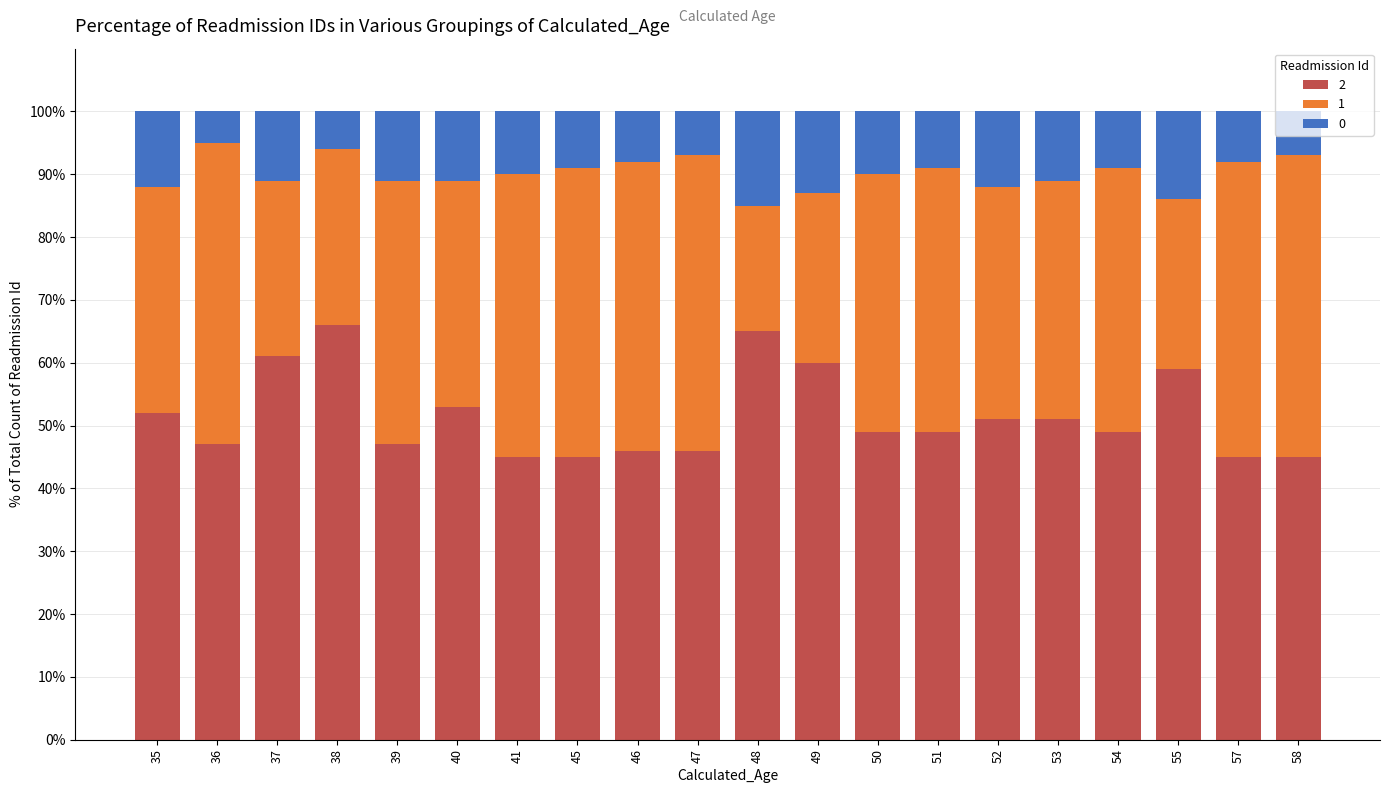

At 52, list the series in order from smallest to largest.

0, 1, 2